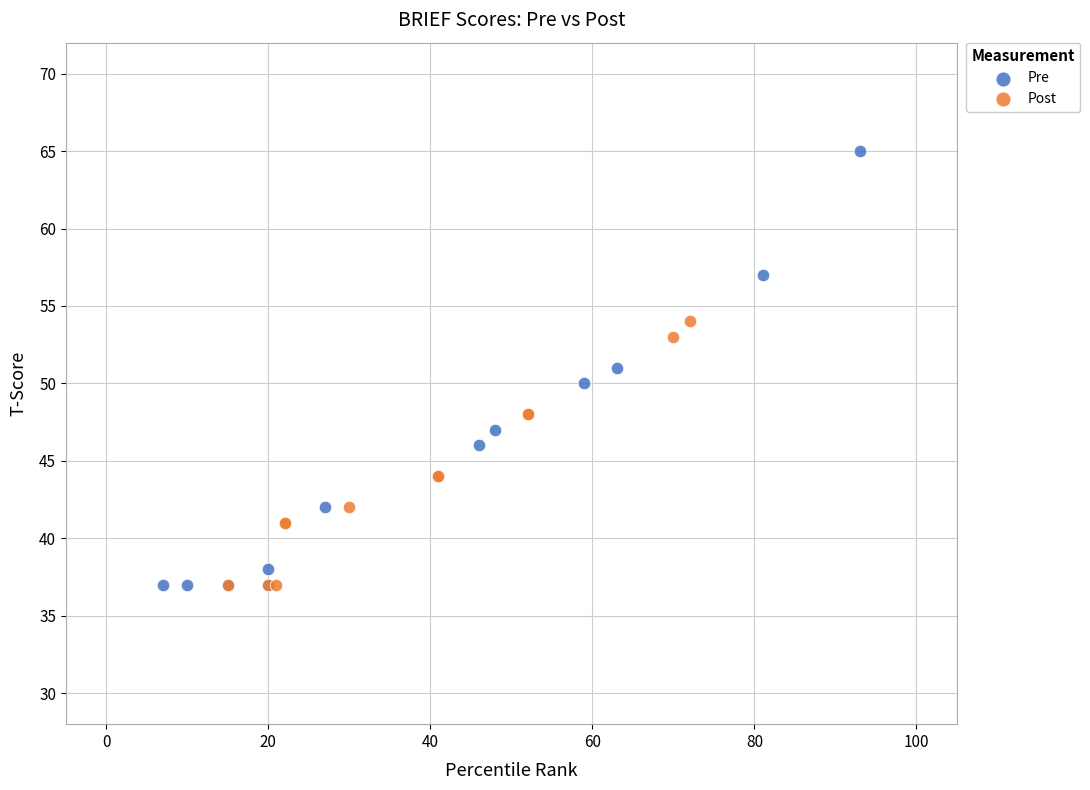

Which series contains the highest Y value?

Pre